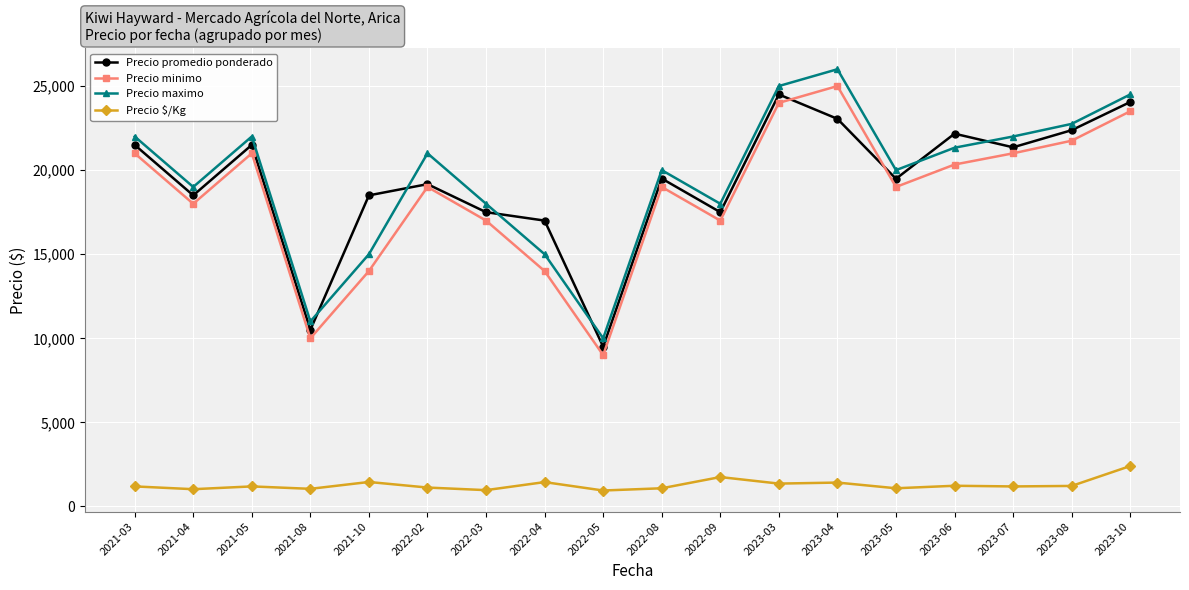

In Precio minimo, how many points are lower than both neighbors (excluding endpoints)?

5